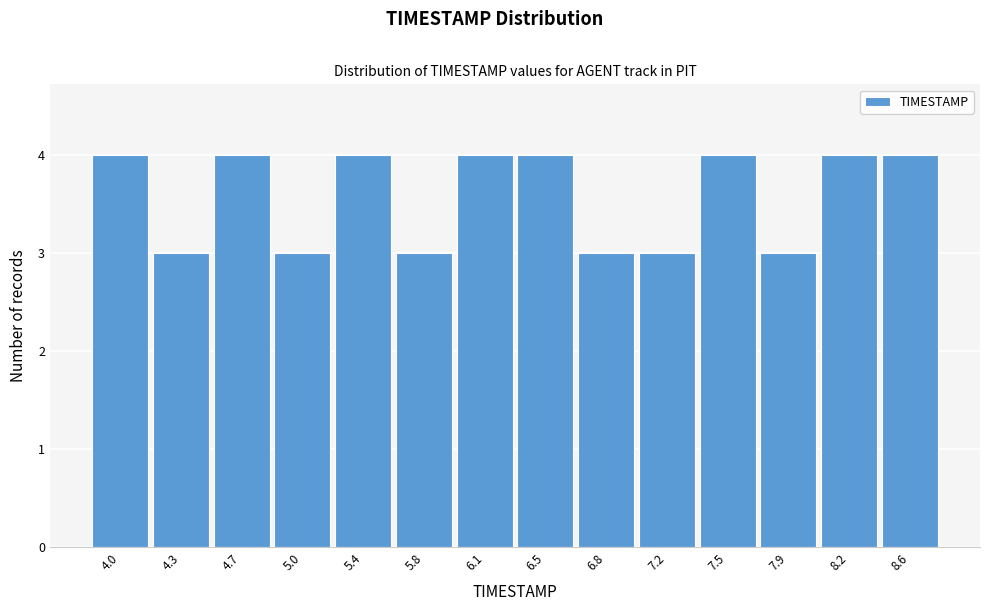

Reading left to right, what are all the values shown in this chart?

4.0=4	4.3=3	4.7=4	5.0=3	5.4=4	5.8=3	6.1=4	6.5=4	6.8=3	7.2=3	7.5=4	7.9=3	8.2=4	8.6=4